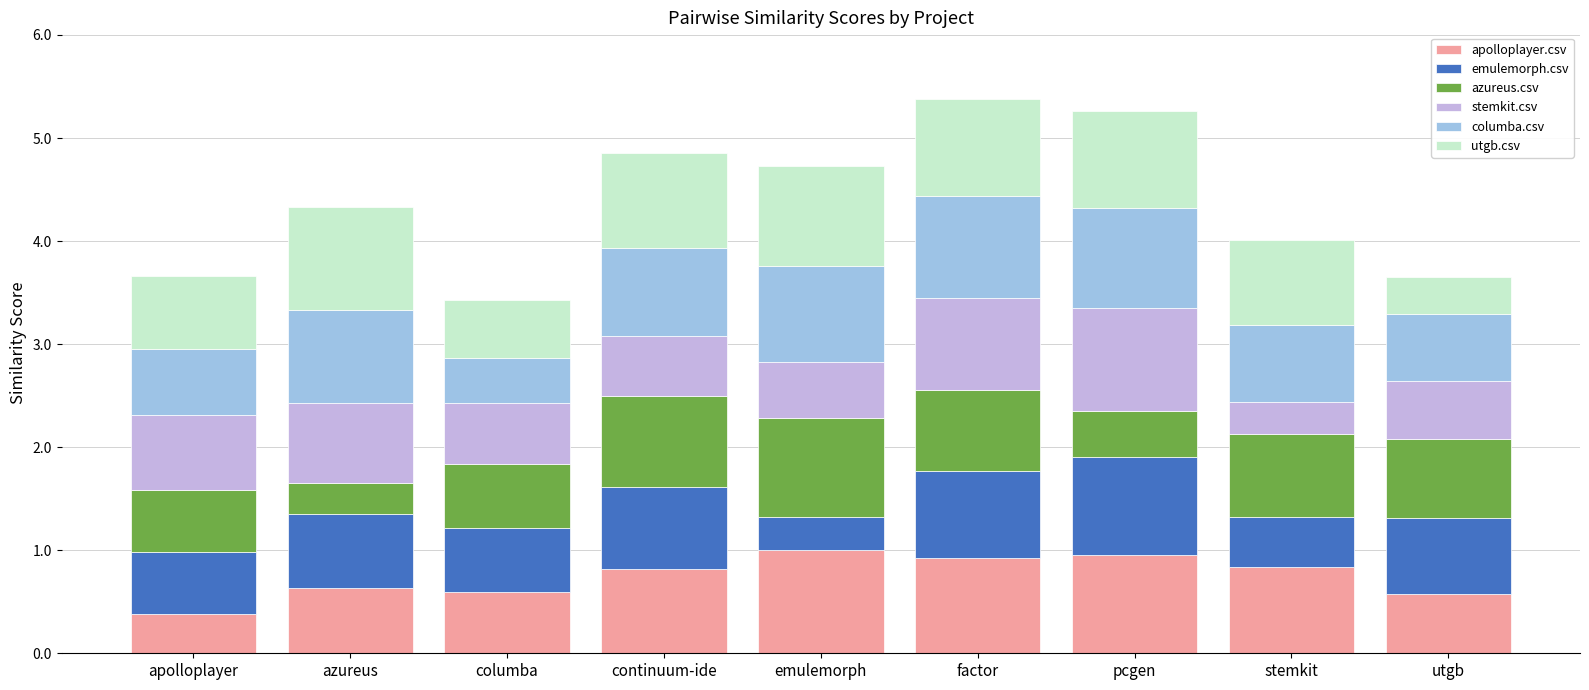

Is it true that apolloplayer.csv equals 0.5 at stemkit?

False